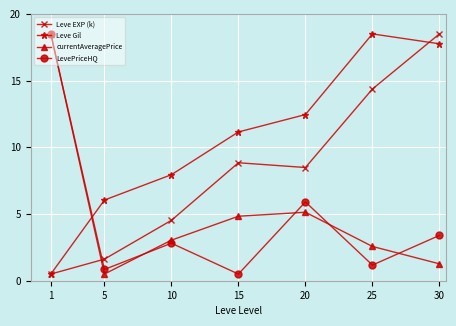

How many lines are shown in the chart?

4